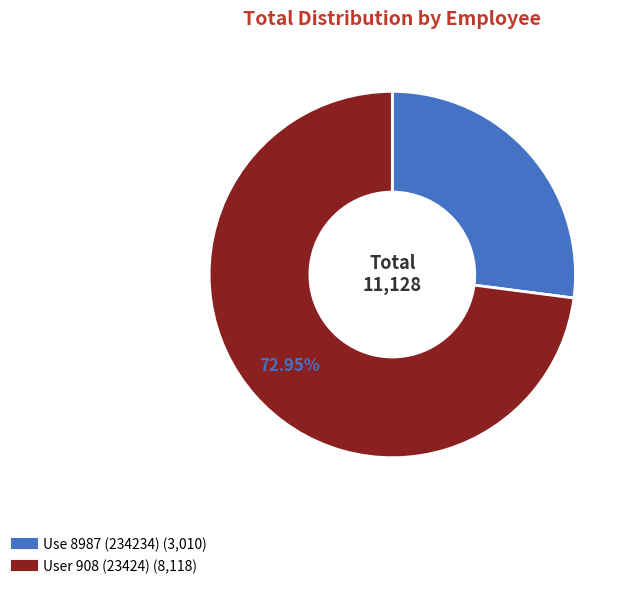

What is the ratio of the value at User 908 (23424) to the value at Use 8987 (234234)?

2.7